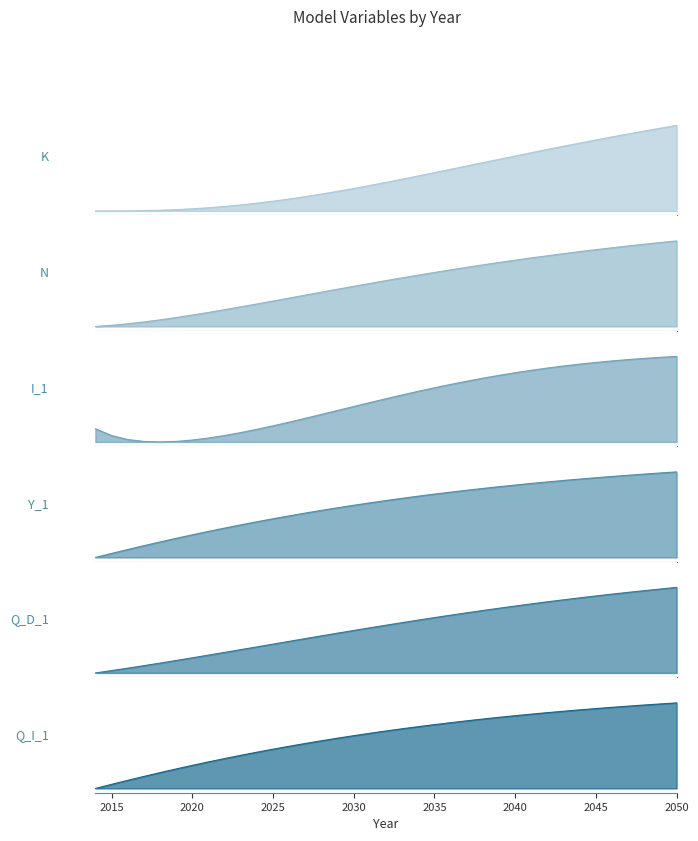

What is the greatest value displayed?

1.0